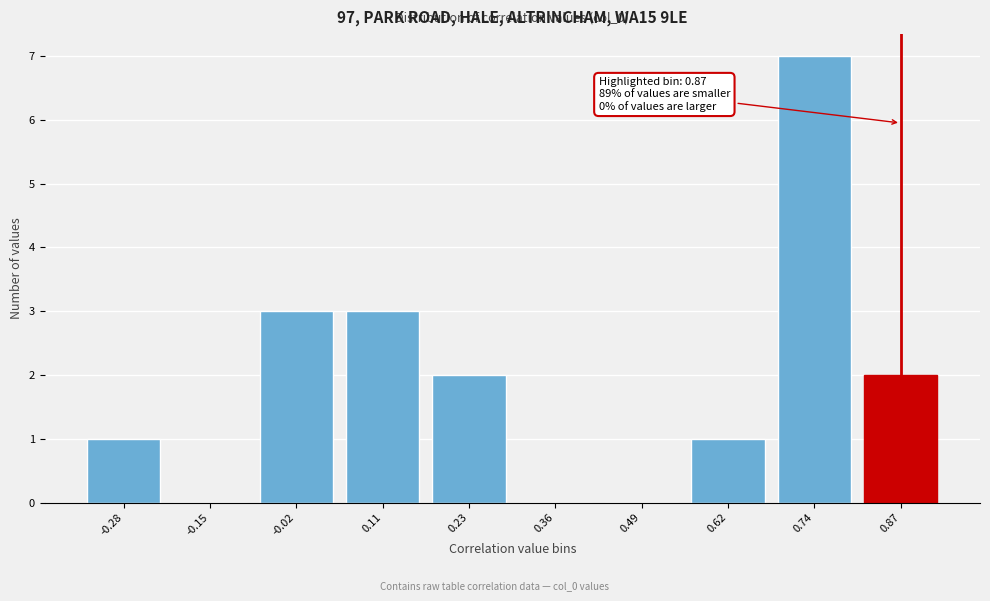

Reading left to right, extract all data points from this chart.

-0.28=1	-0.15=0	-0.02=3	0.11=3	0.23=2	0.36=0	0.49=0	0.62=1	0.74=7	0.87=2